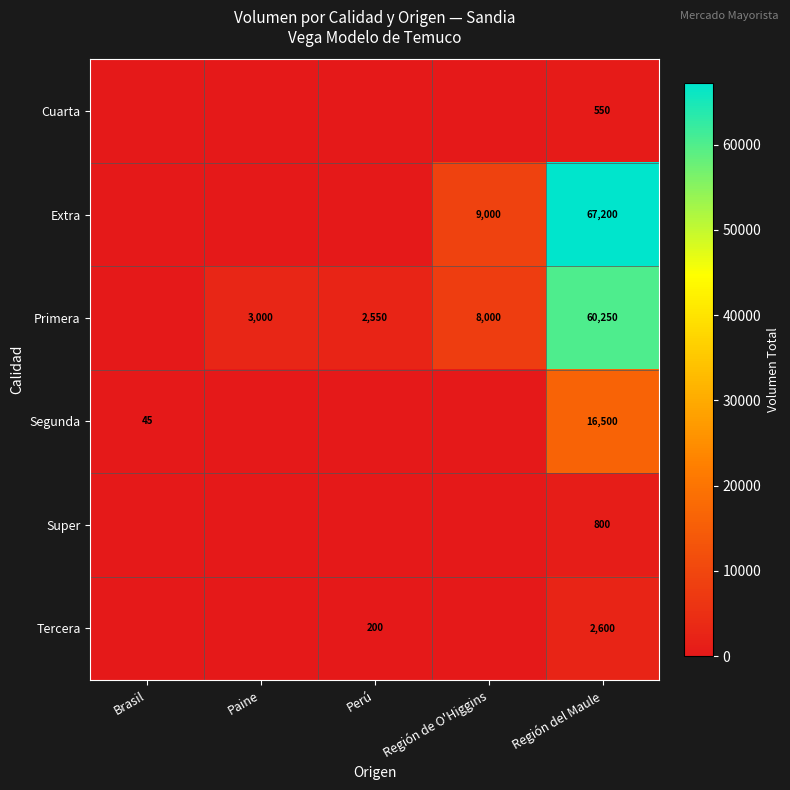

At Región del Maule, list the series in order from smallest to largest.

Cuarta, Super, Tercera, Segunda, Primera, Extra